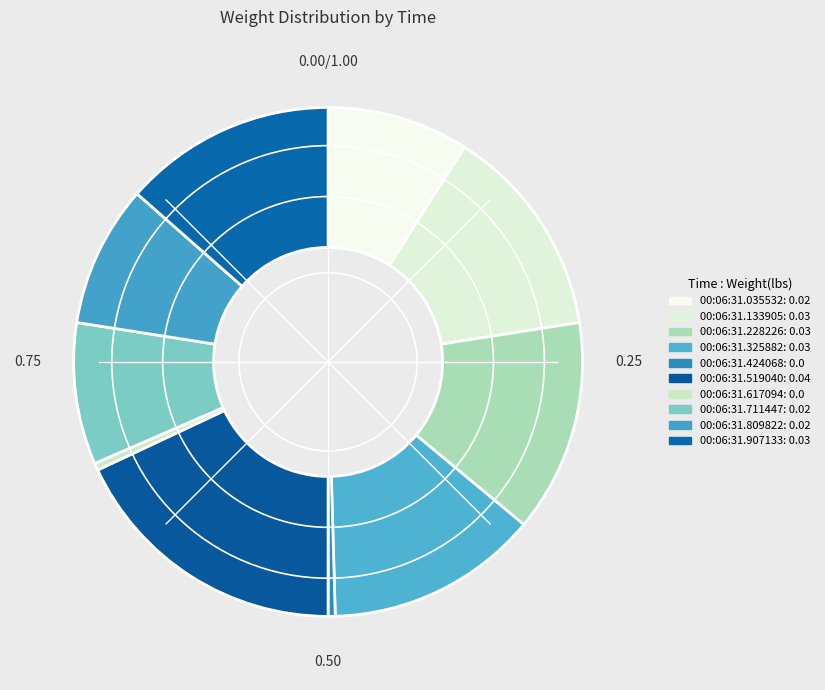

To the nearest percent, what percentage of the pie is 00:06:31.325882?

14%